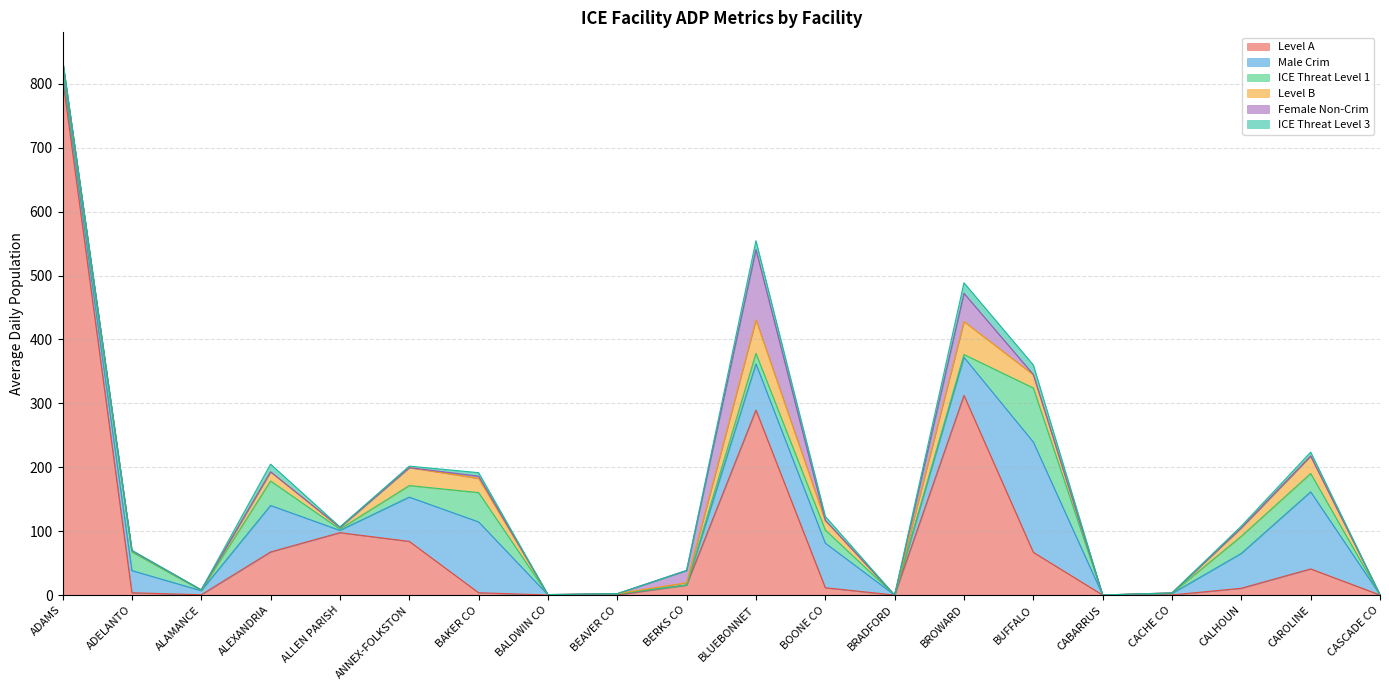

What is the sum of the Male Crim values at BROWARD and CALHOUN?

114.2